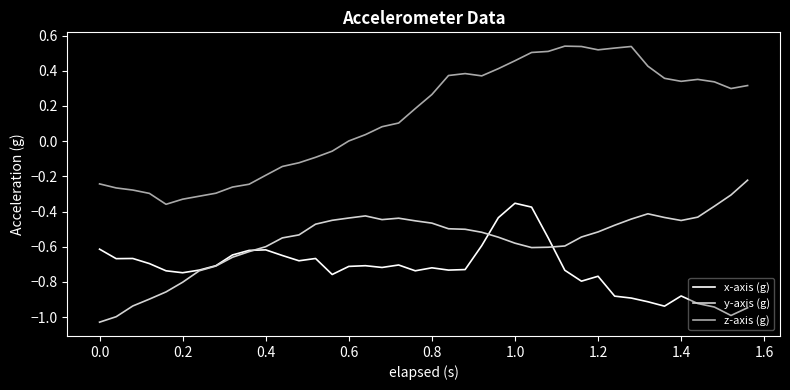

List the series in order of their peak value, highest first.

z-axis (g), y-axis (g), x-axis (g)